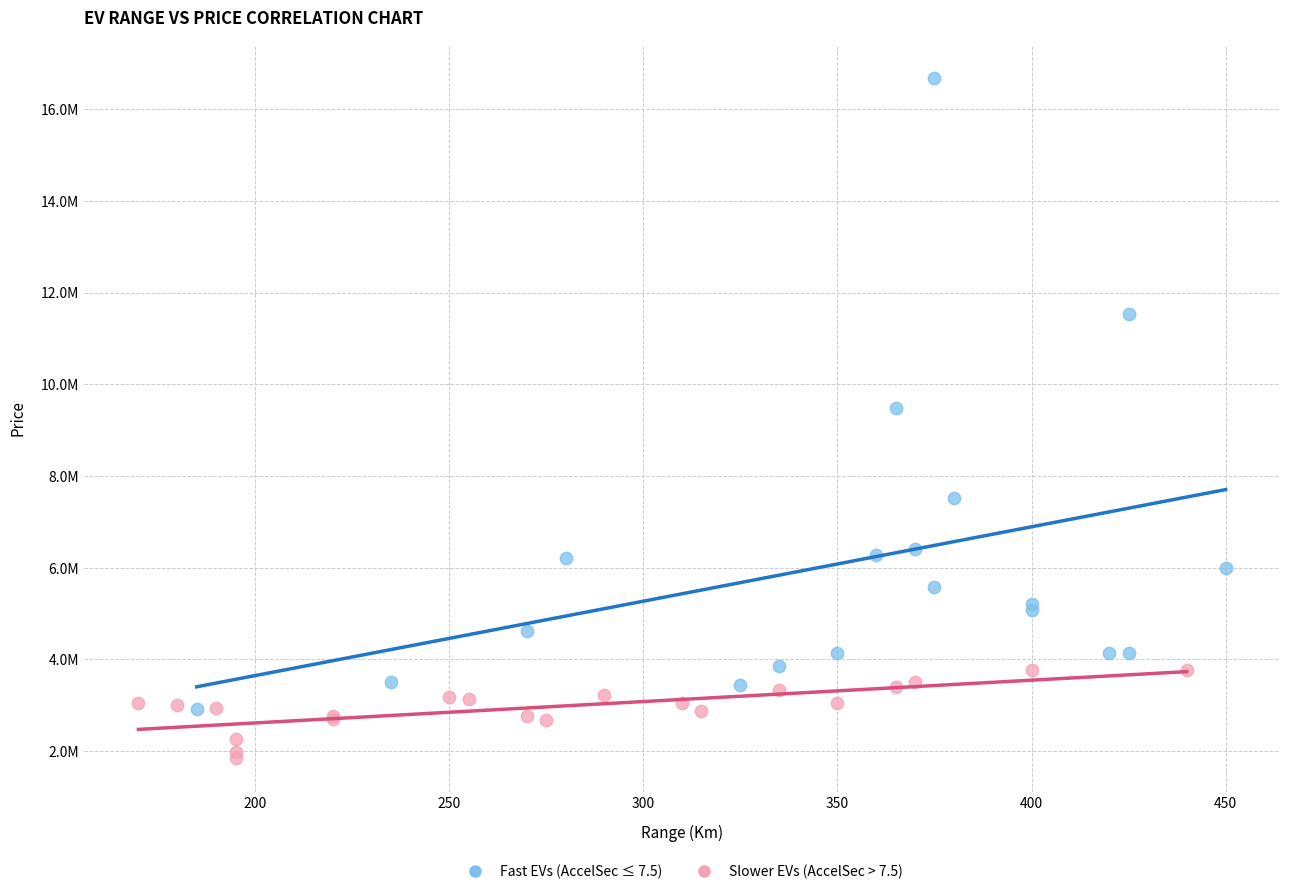

Which series has the largest Y range (max minus min)?

Fast EVs (AccelSec ≤ 7.5)